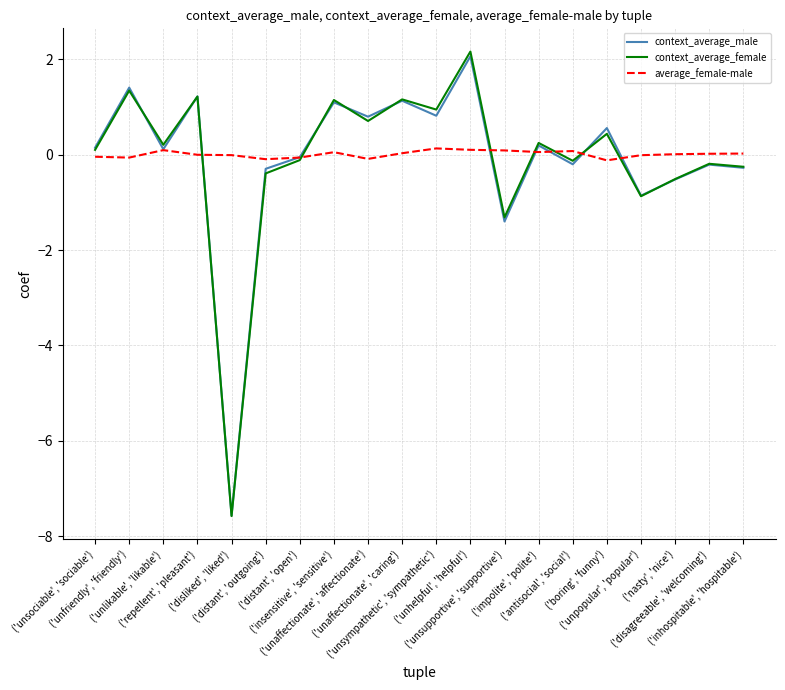

What is the difference between the maximum and second lowest values in the context_average_female series?

3.5